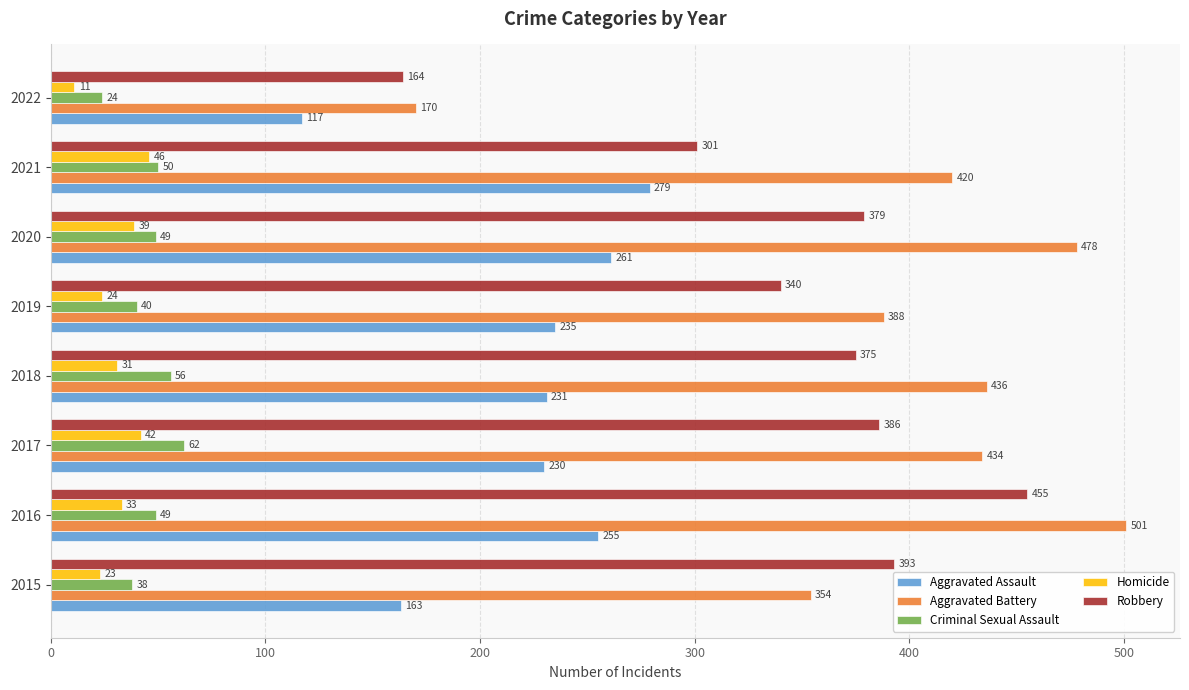

What is the difference between the maximum and minimum values in the Homicide series?

35